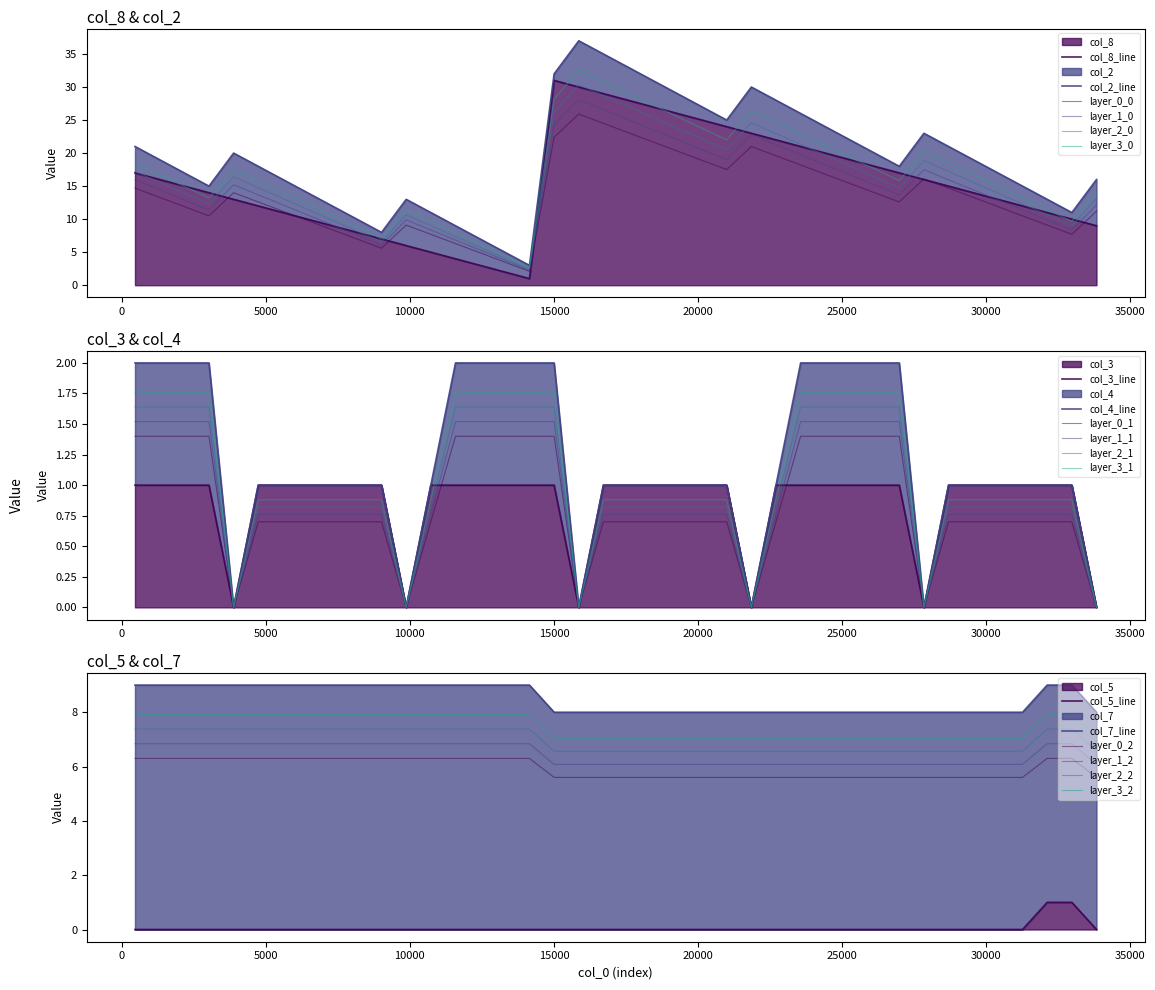

True or false: col_8 and col_5 cross at least once.

False